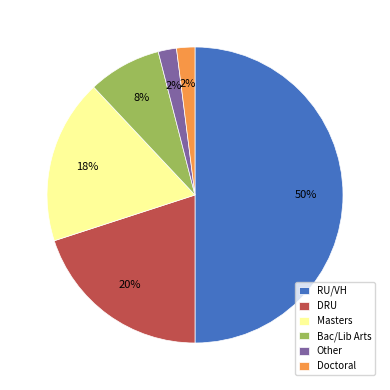

Which category has the biggest portion of the pie?

RU/VH